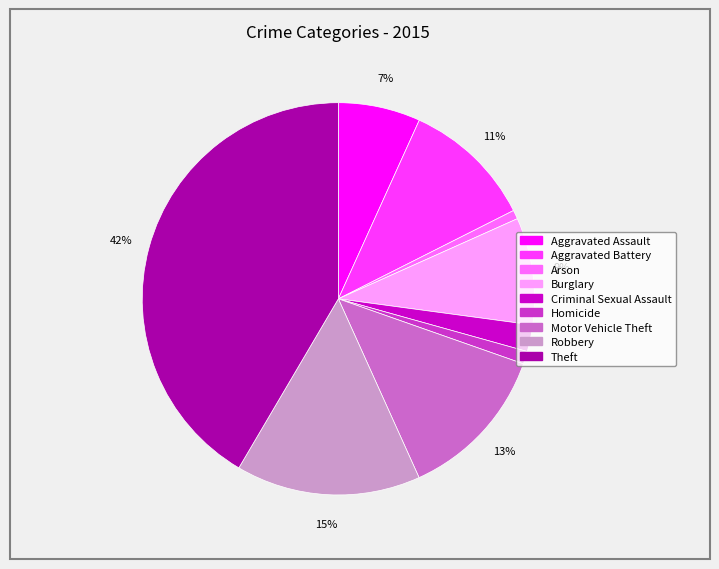

Does Theft account for over 50% of the chart?

No